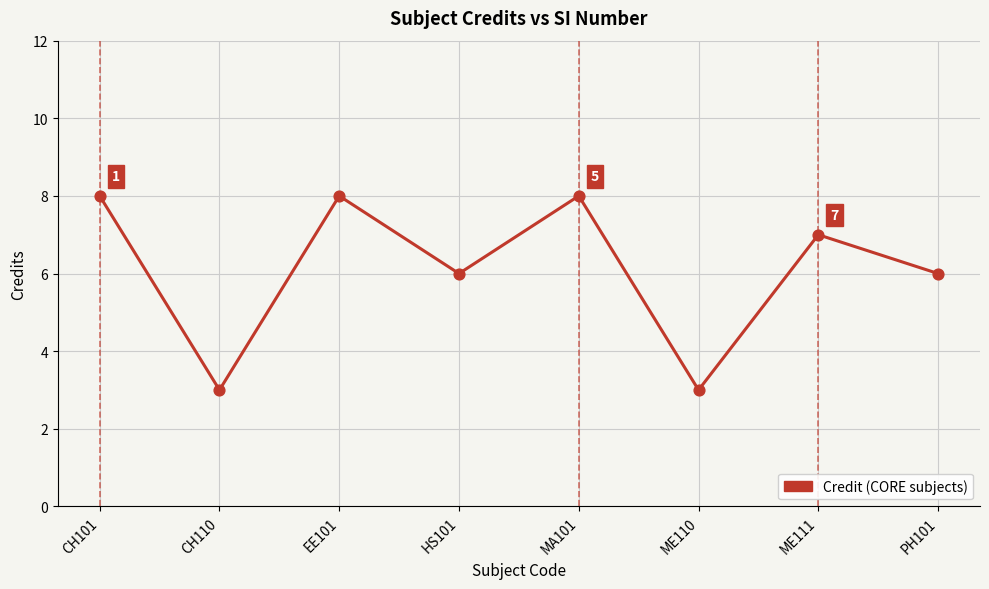

Which has a higher value, HS101 or ME111?

ME111